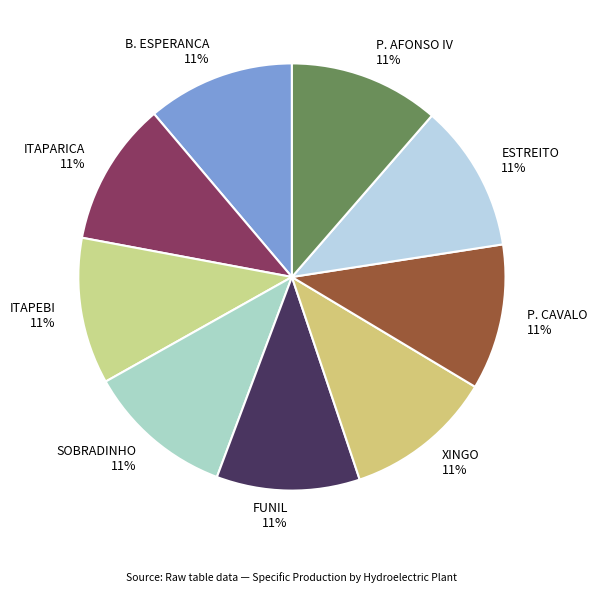

To the nearest percent, what portion does B. ESPERANCA represent?

11%